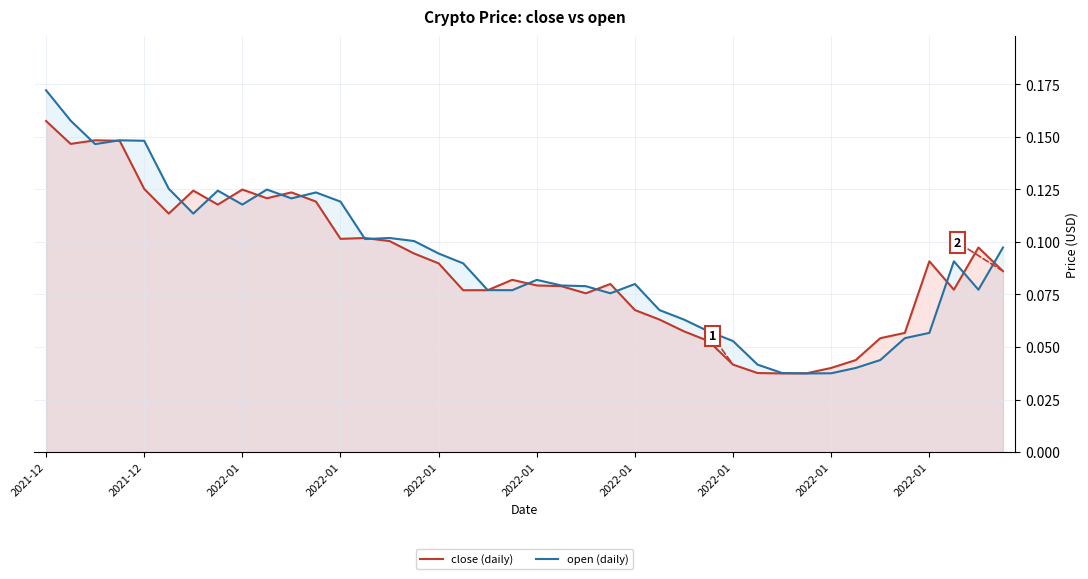

Which series has the largest total across all categories?

open (daily)